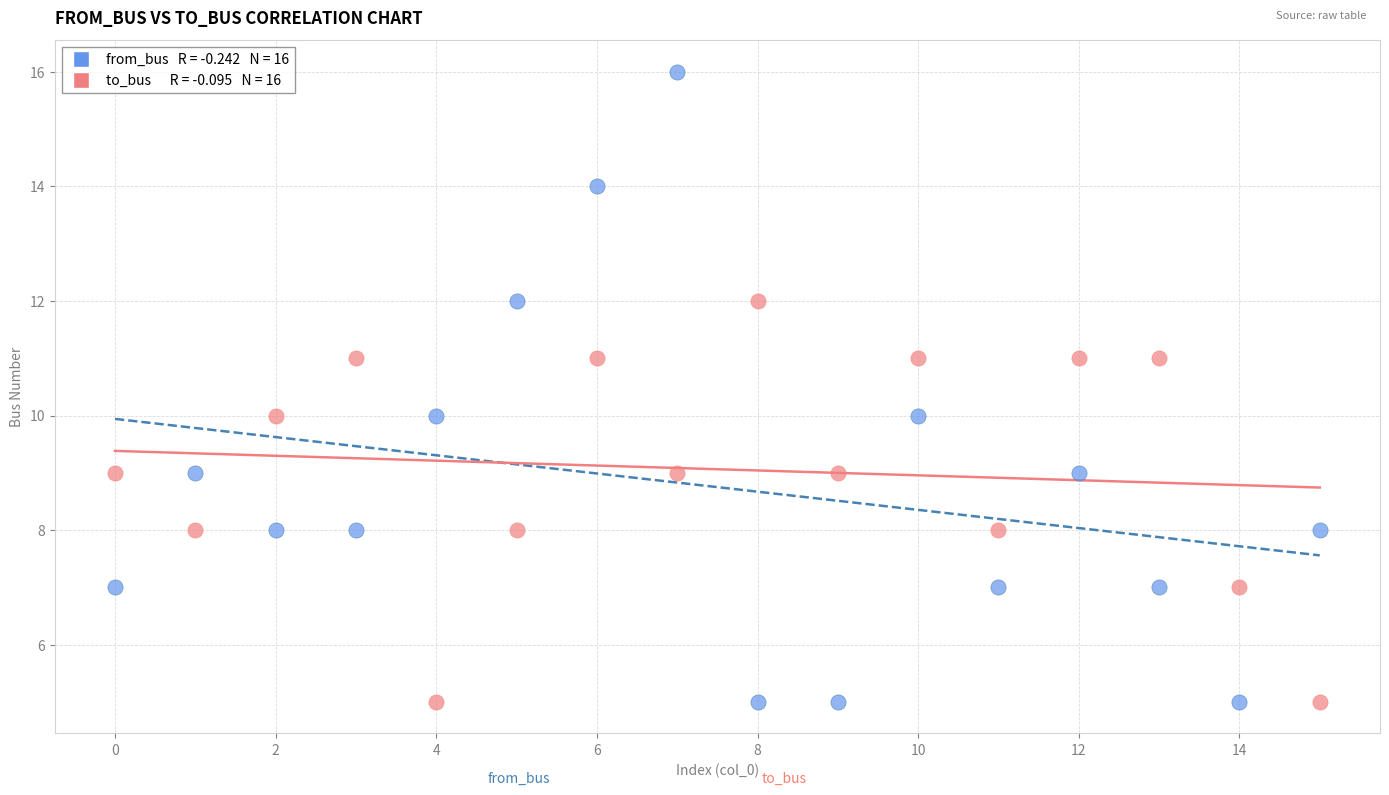

Across all data points, what is the range of Y values (max minus min)?

11